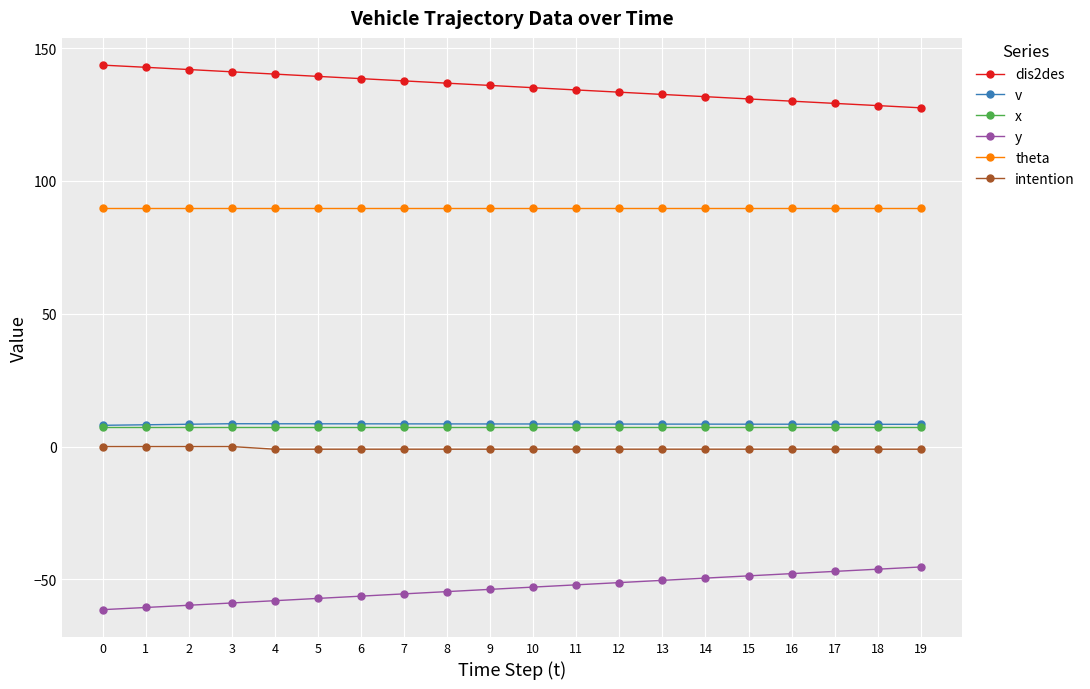

True or false: intention and v cross at least once.

False